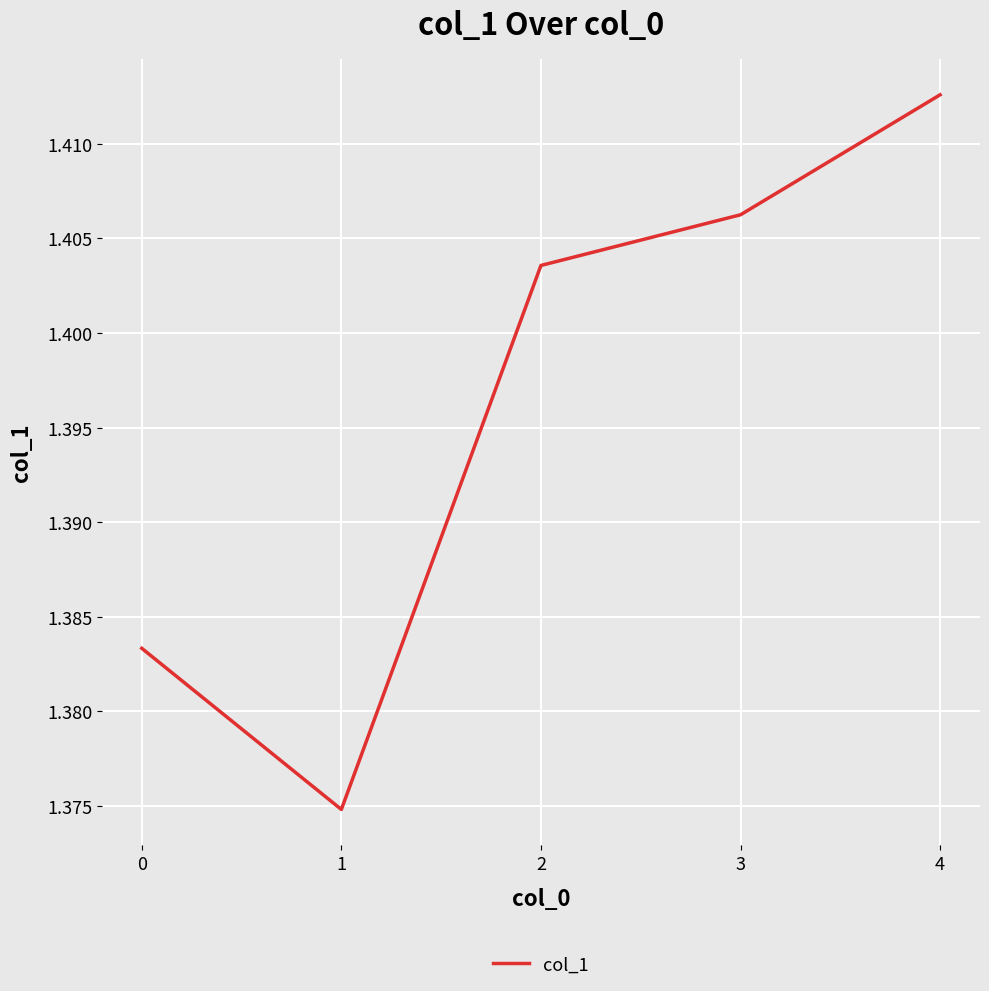

List the labels in order of value, smallest first.

1, 0, 2, 3, 4